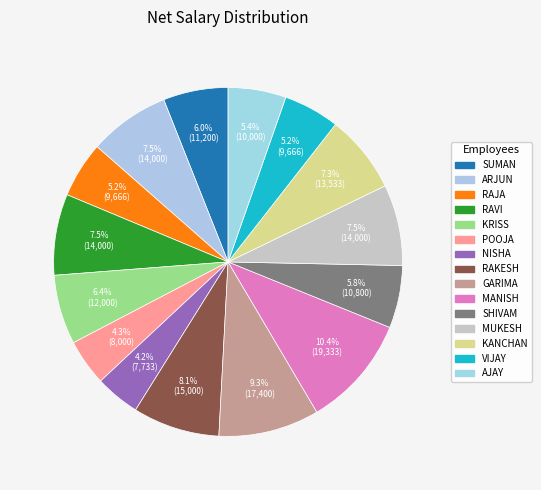

To the nearest percent, what is the difference between the largest and smallest slice percentages?

6%